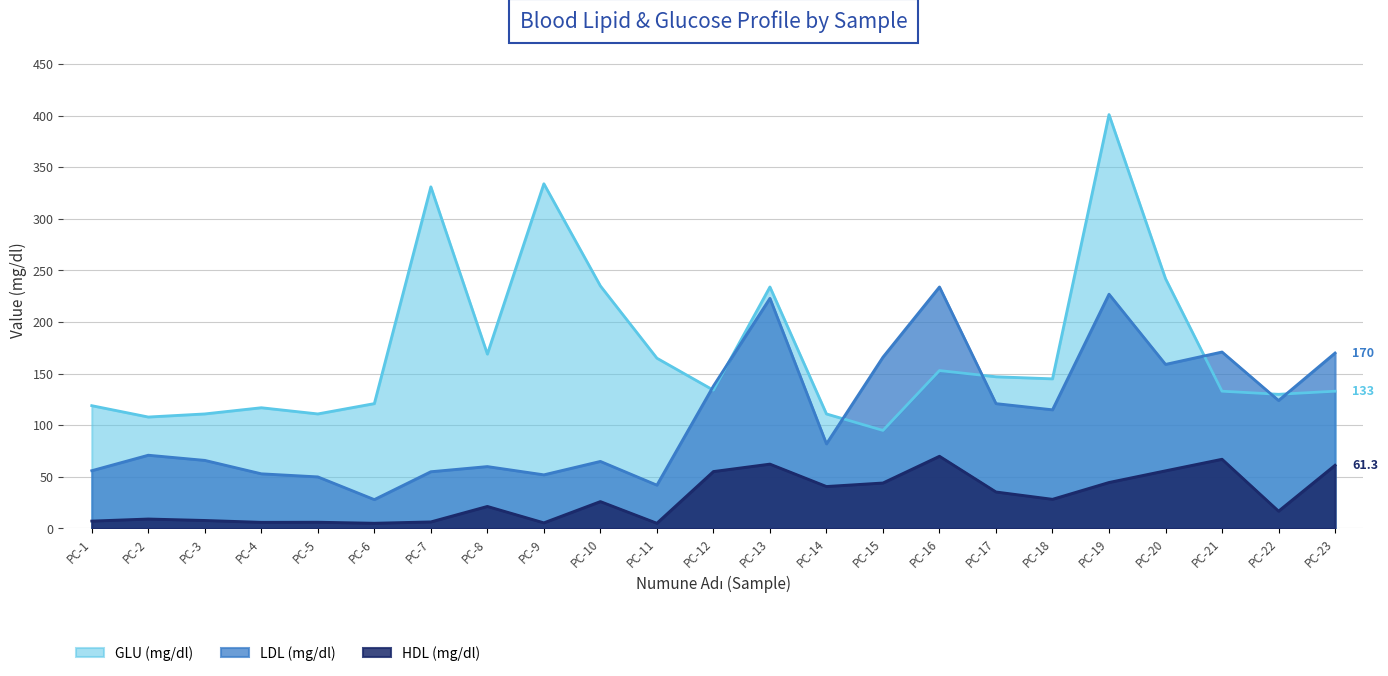

What is the difference between the highest and lowest values at PC-18?

116.7